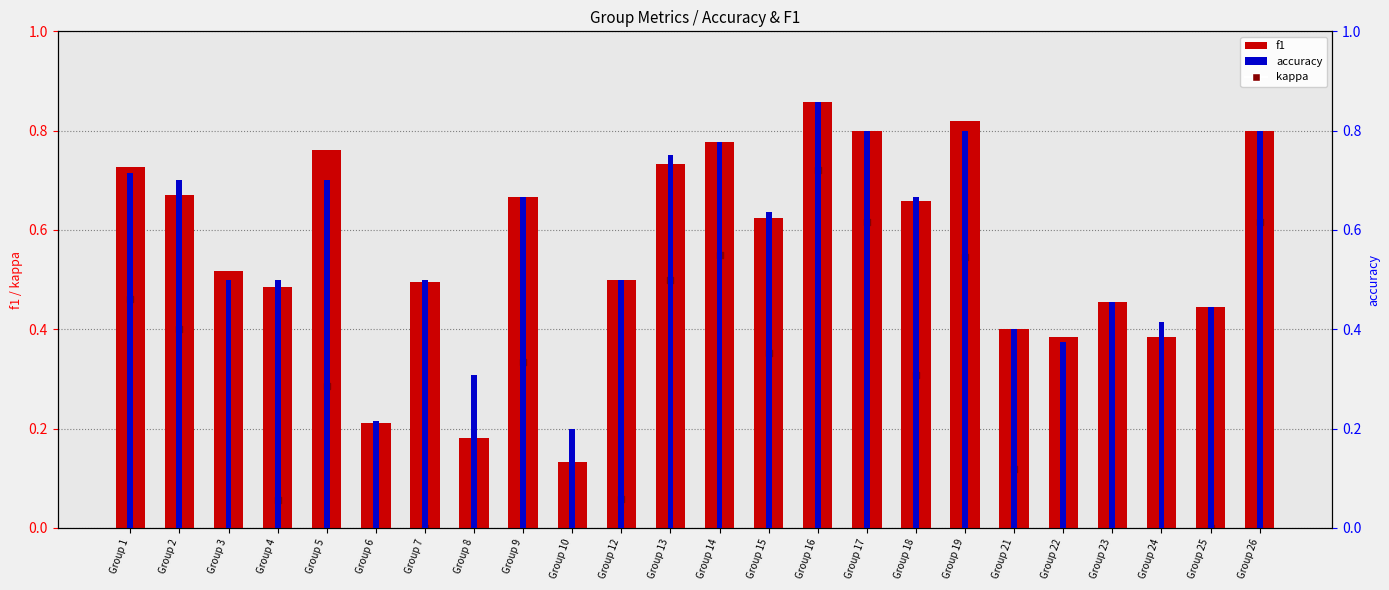

At which category is the sum across all series the highest?

Group 16